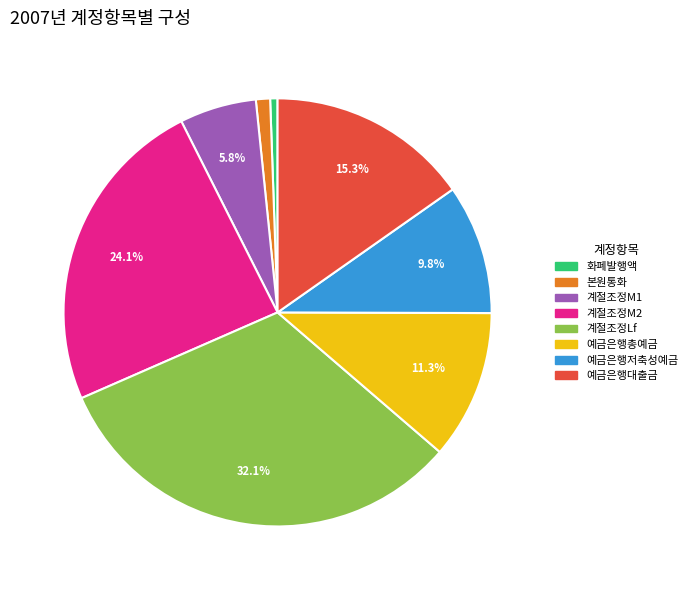

Does any single category account for the majority?

No